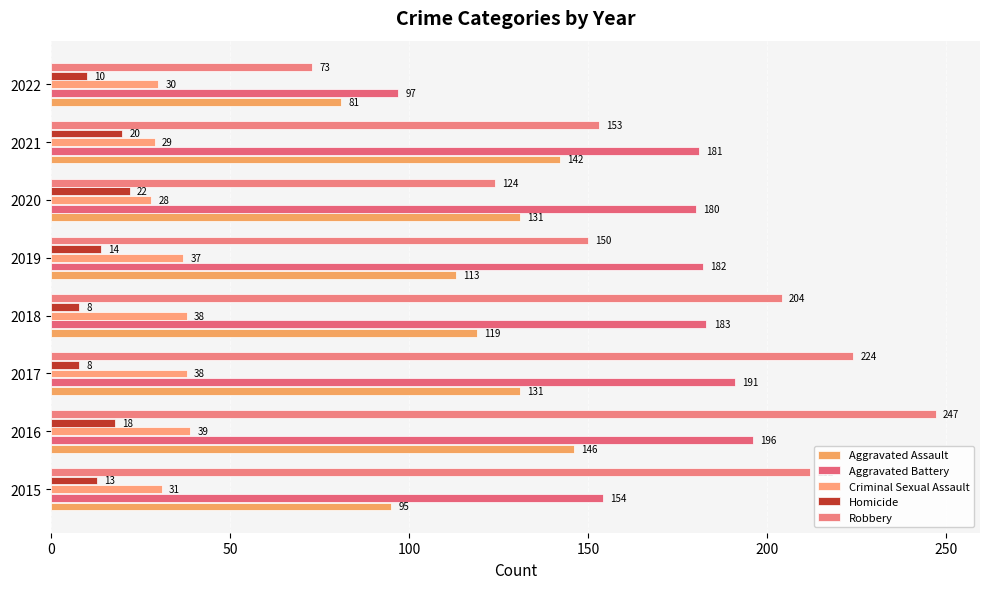

How many data points in Robbery are less than 204?

4